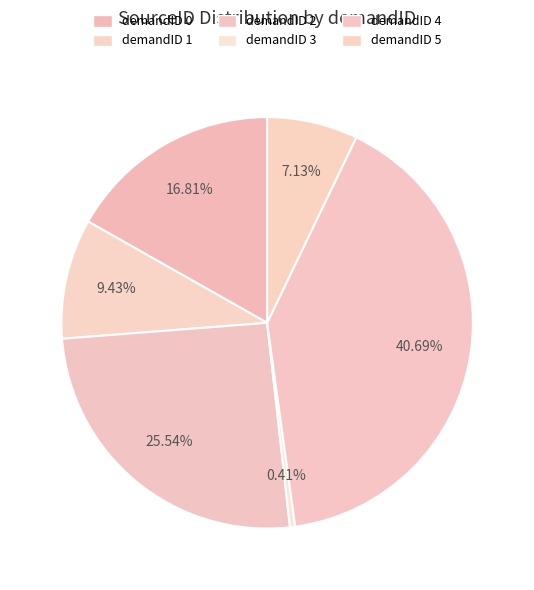

Does any single category account for the majority?

No